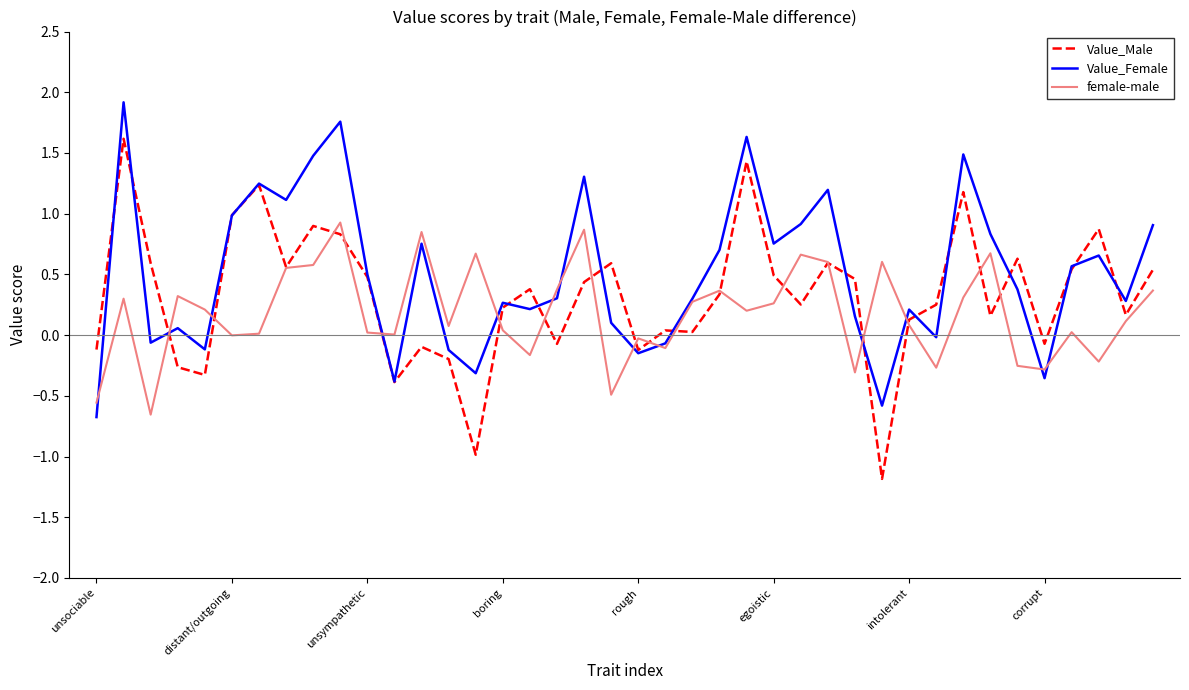

Which series has the widest spread of values?

Value_Male